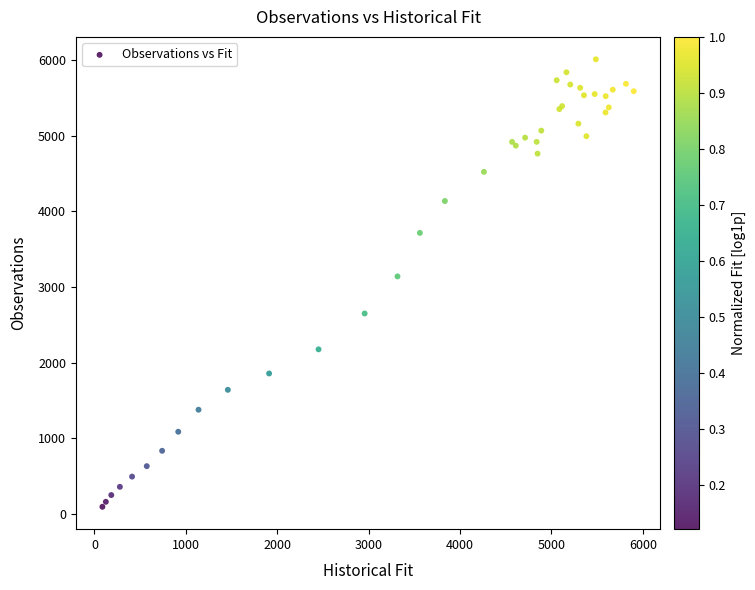

What Y value in the scatter plot is closest to 3054?

3142